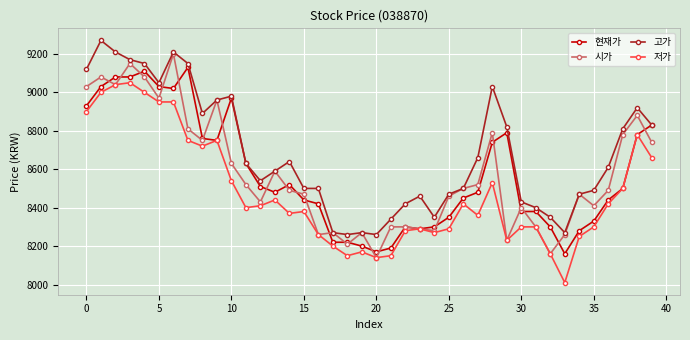

How many lines are shown in the chart?

4